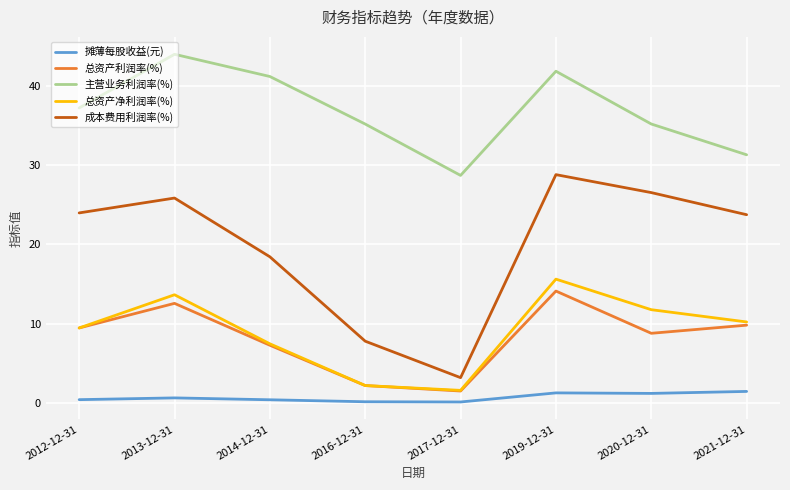

Is this an area chart (filled region under the line)?

No